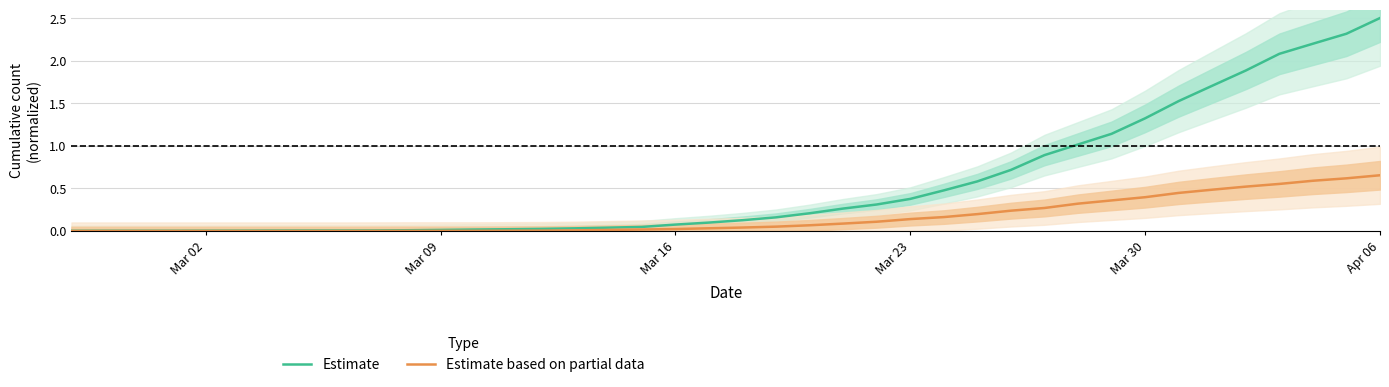

What is the highest value of the Estimate series?

2.5